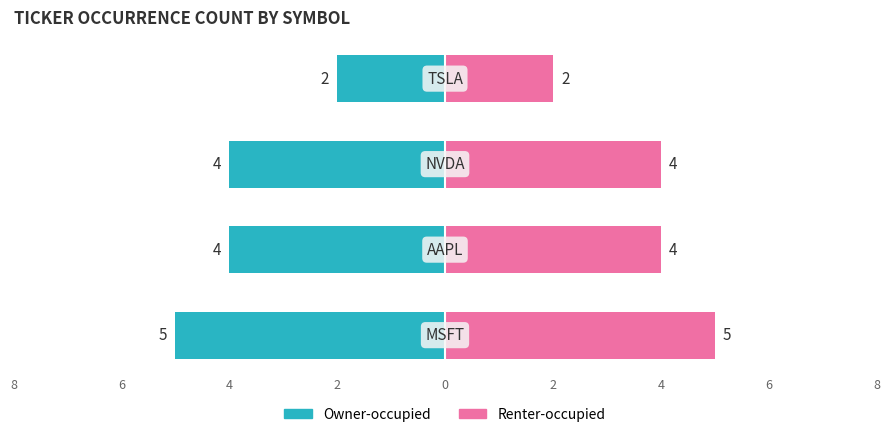

How many values in the Owner-occupied series exceed -4?

1